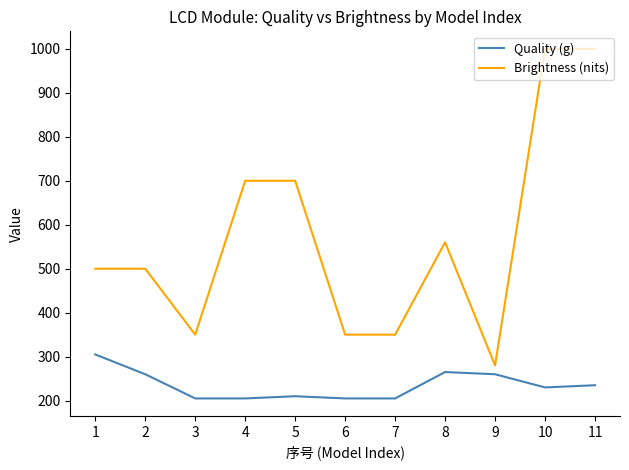

How many lines are shown in the chart?

2